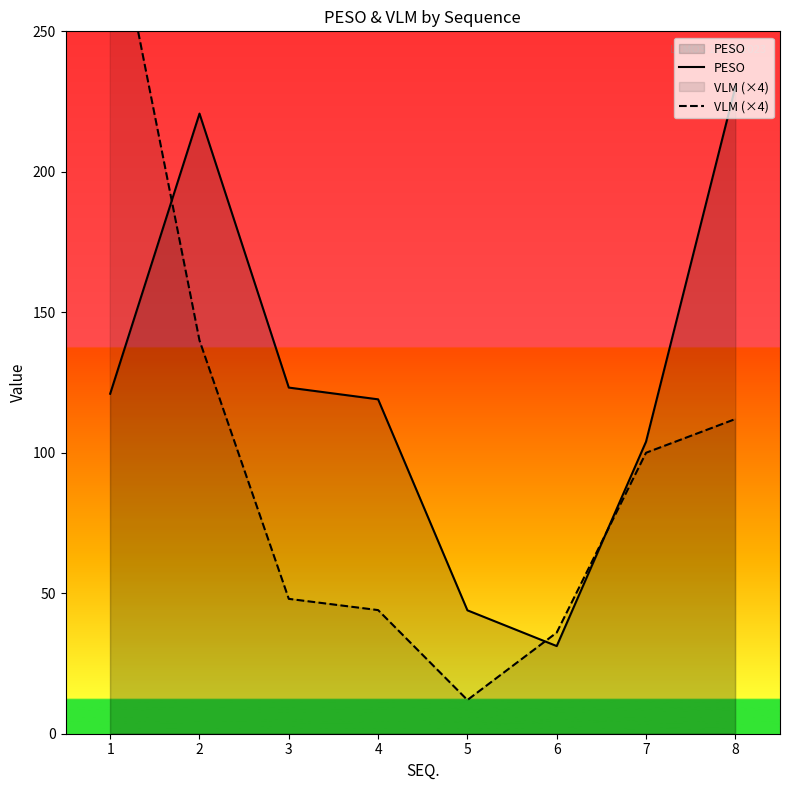

True or false: VLM (×4) and PESO intersect in this chart.

True